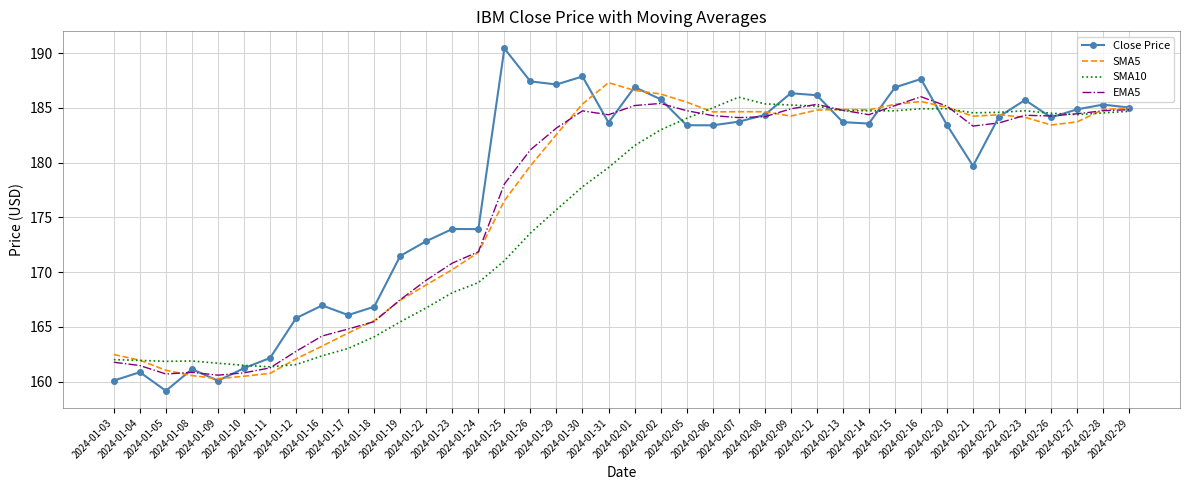

Is it true that SMA5 equals 317.7 at 2024-01-25?

False